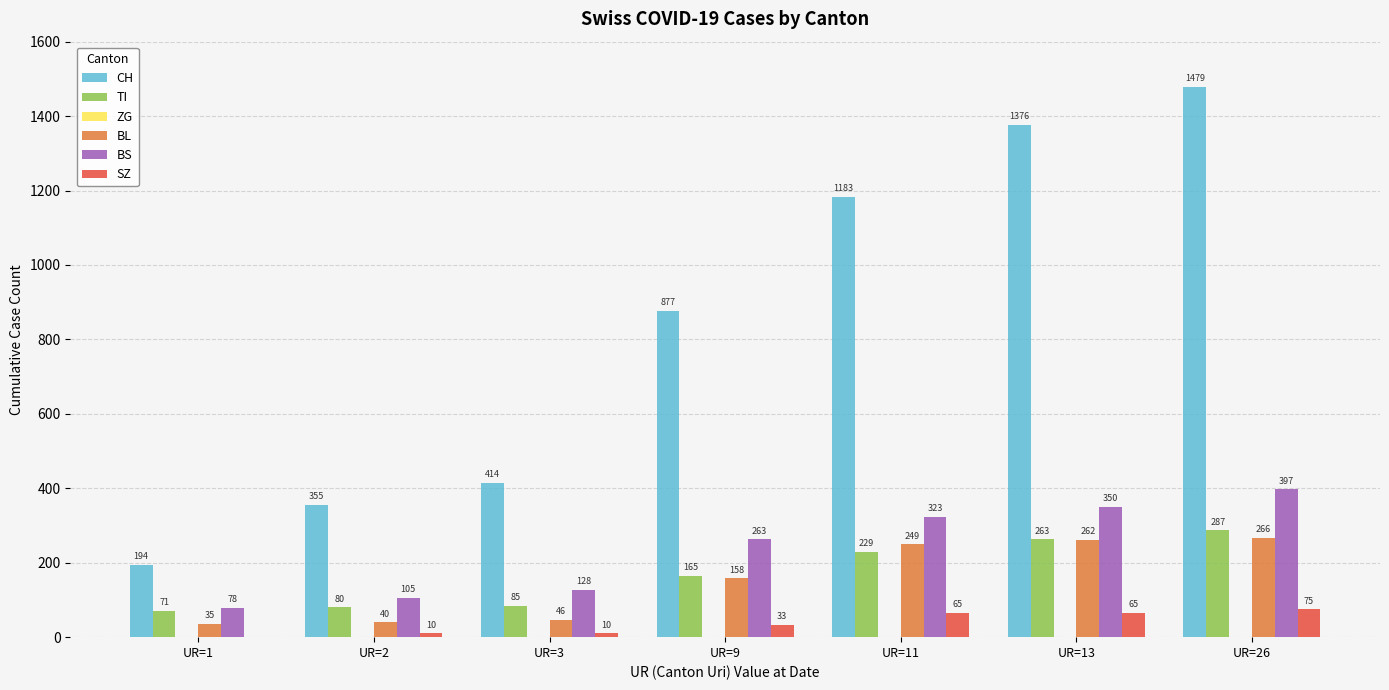

Where is CH nearest to the value 836?

UR=9